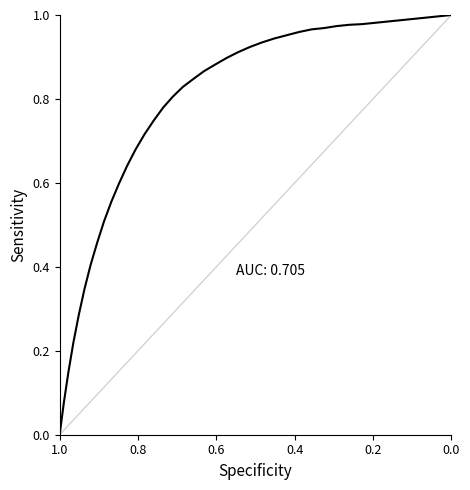

What is the label of the 40th point from the right?

1.0